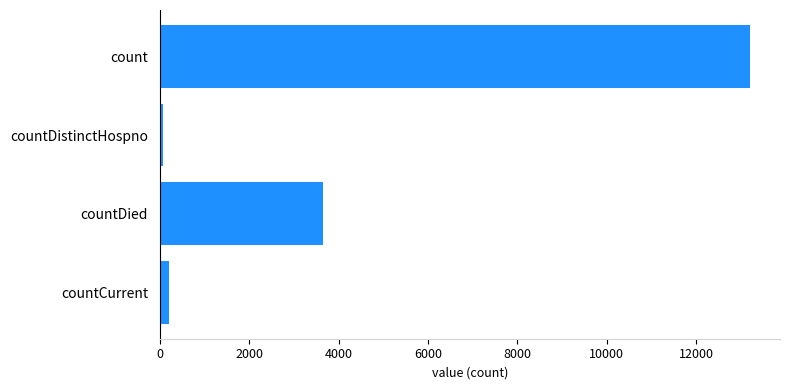

List the labels in order of value, smallest first.

countDistinctHospno, countCurrent, countDied, count